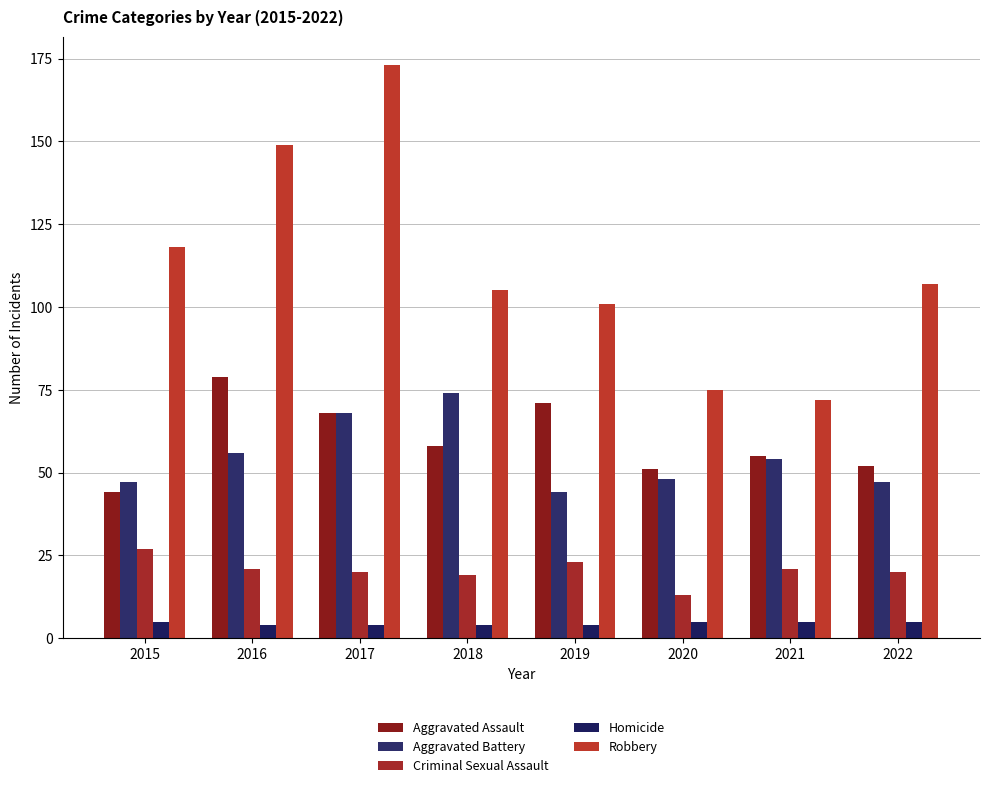

Which series changed the most between 2019 and 2021?

Robbery